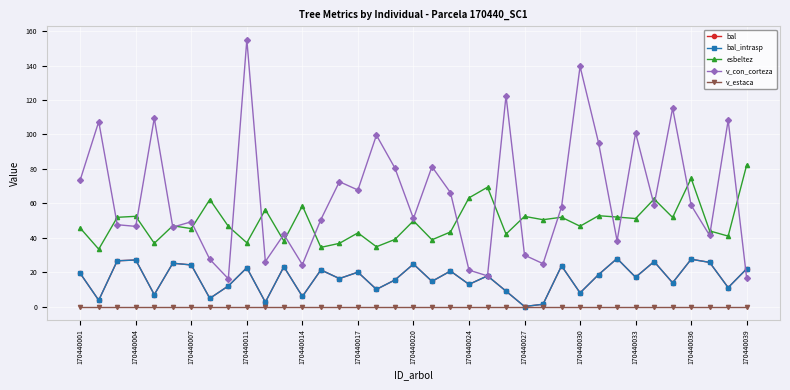

At which category does bal reach its first local peak?

170440004